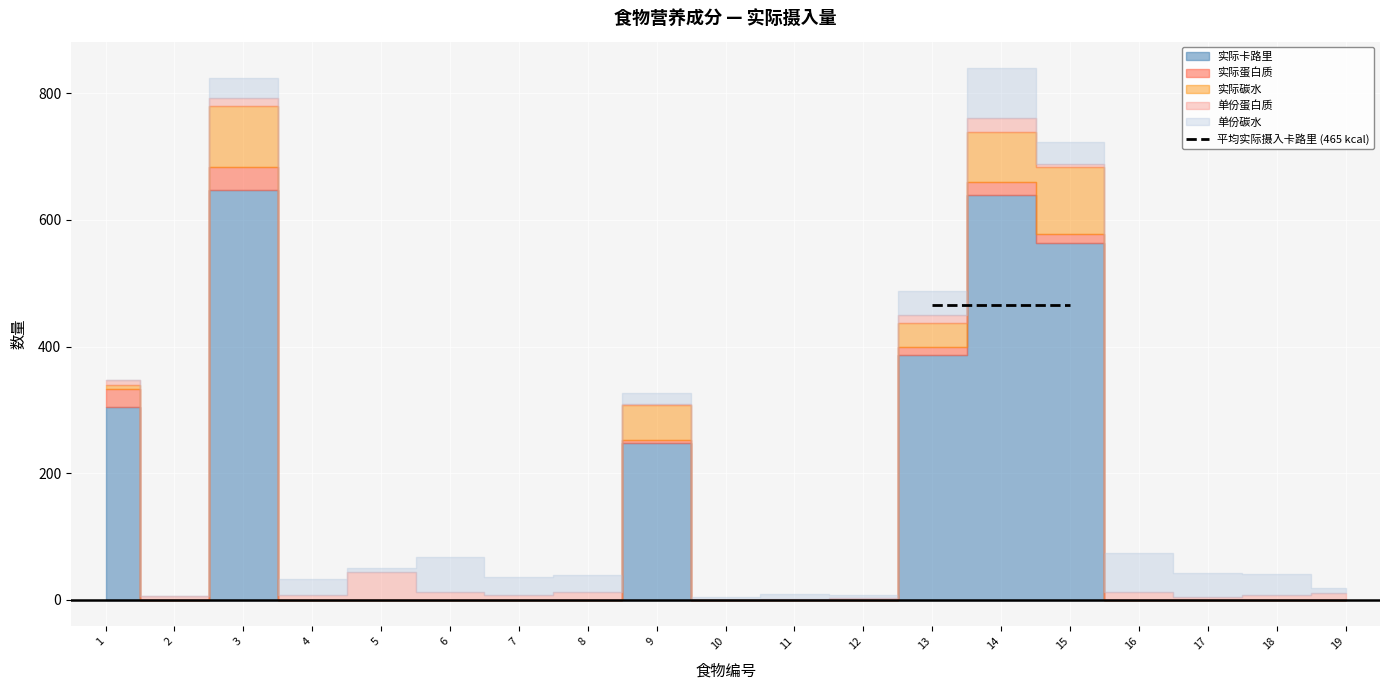

Is it true that 单份蛋白质 equals 12.2 at 13?

True